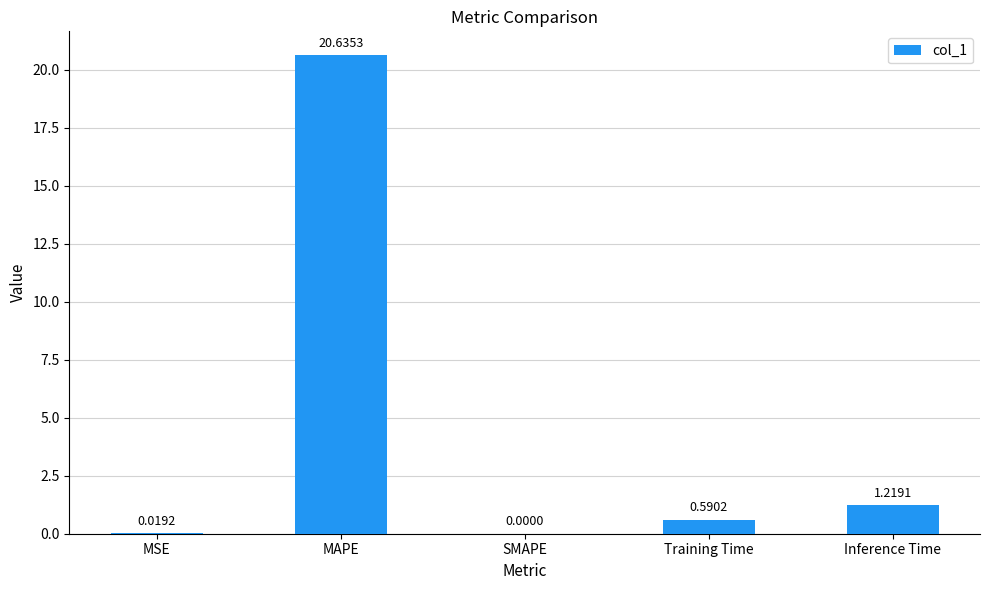

How many series are shown in this chart?

1